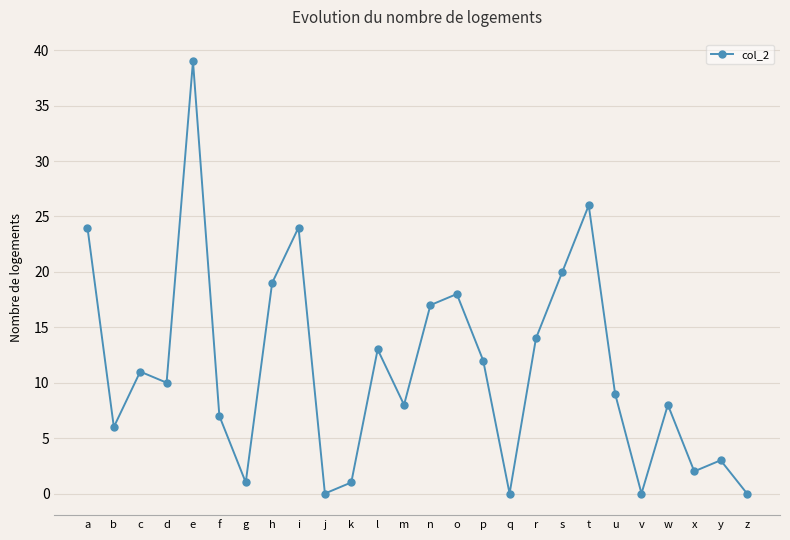

What is the value of the 20th point from the left?

26